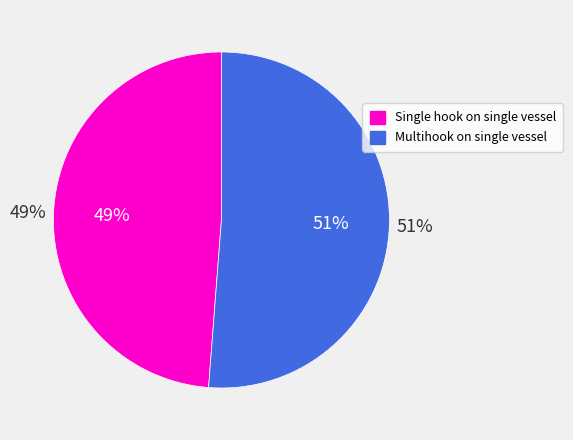

Does any single category account for the majority?

Yes